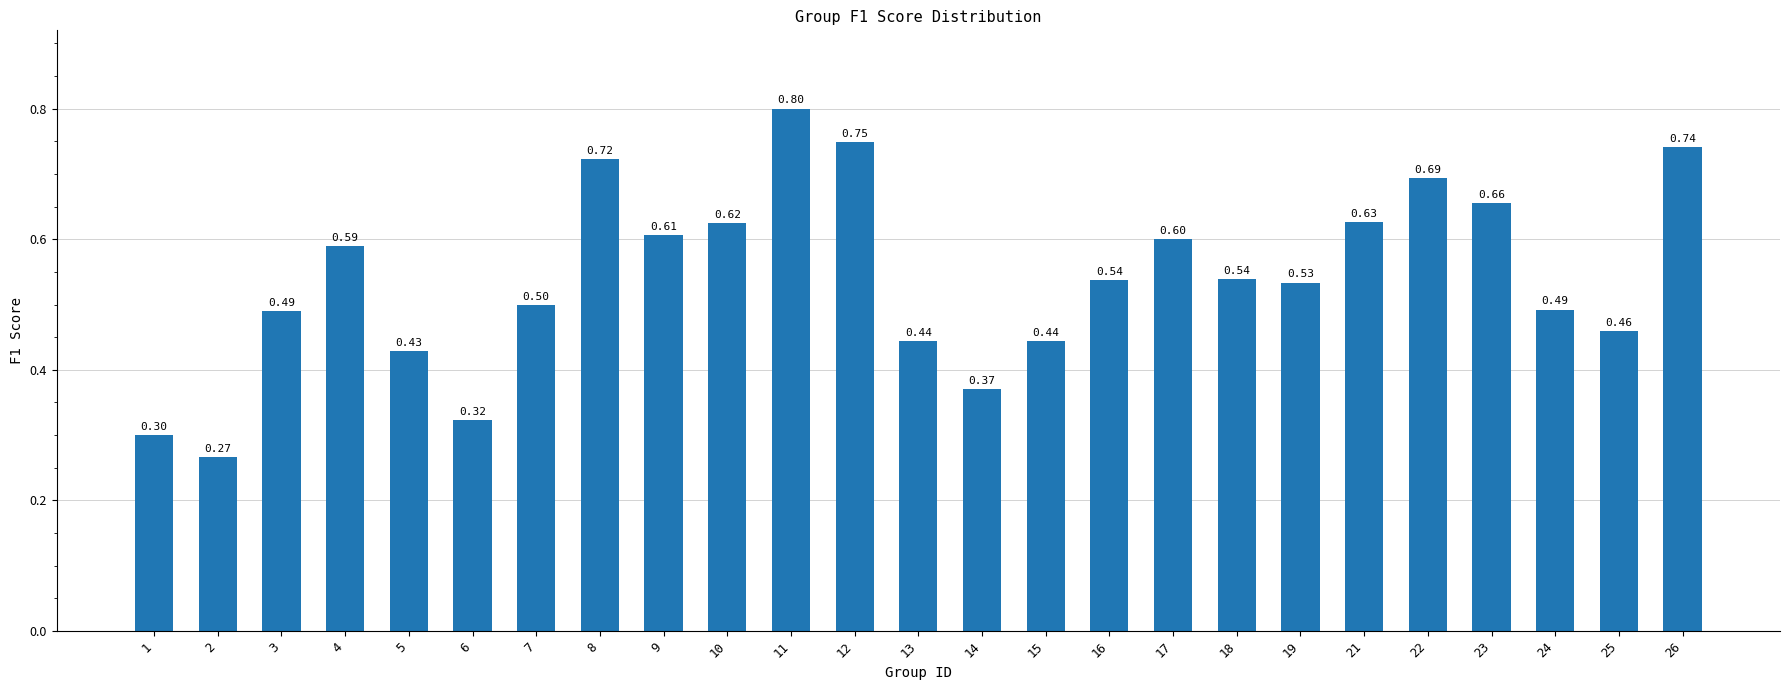

Where is the data nearest to the value 0?

2